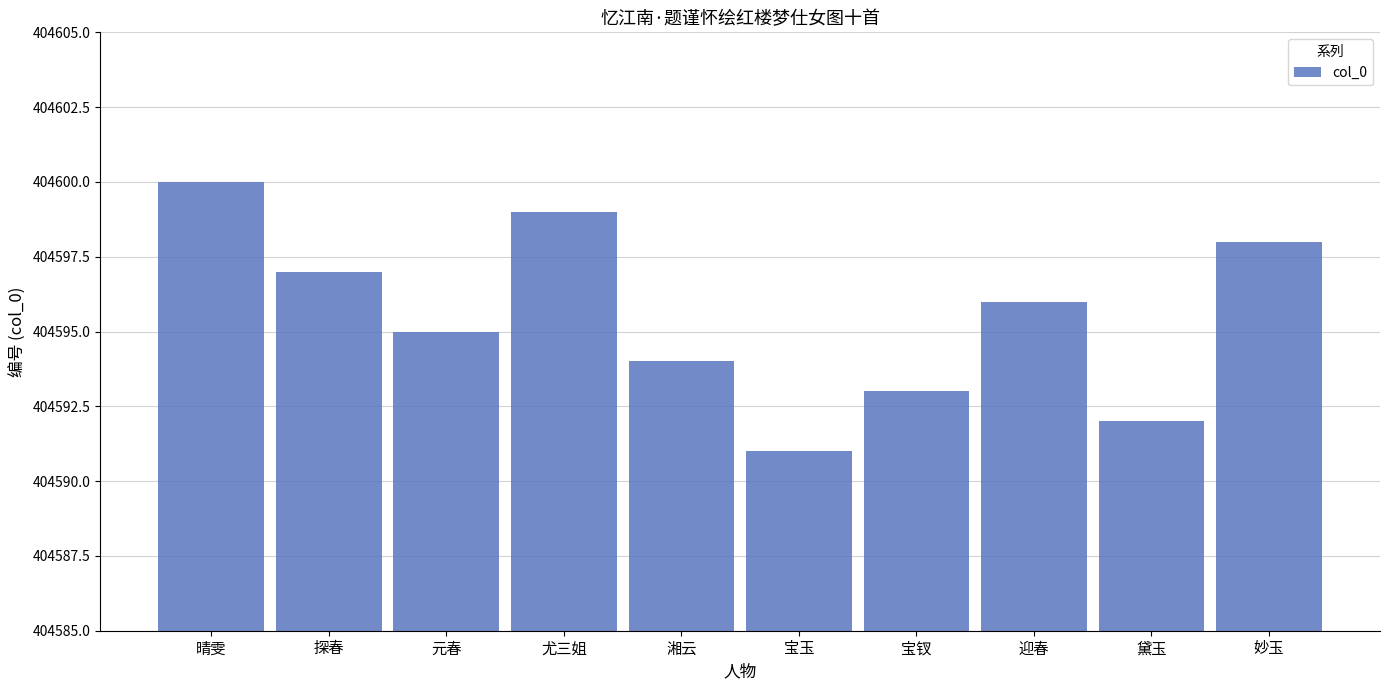

Rank the categories by value from lowest to highest.

宝玉, 黛玉, 宝钗, 湘云, 元春, 迎春, 探春, 妙玉, 尤三姐, 晴雯